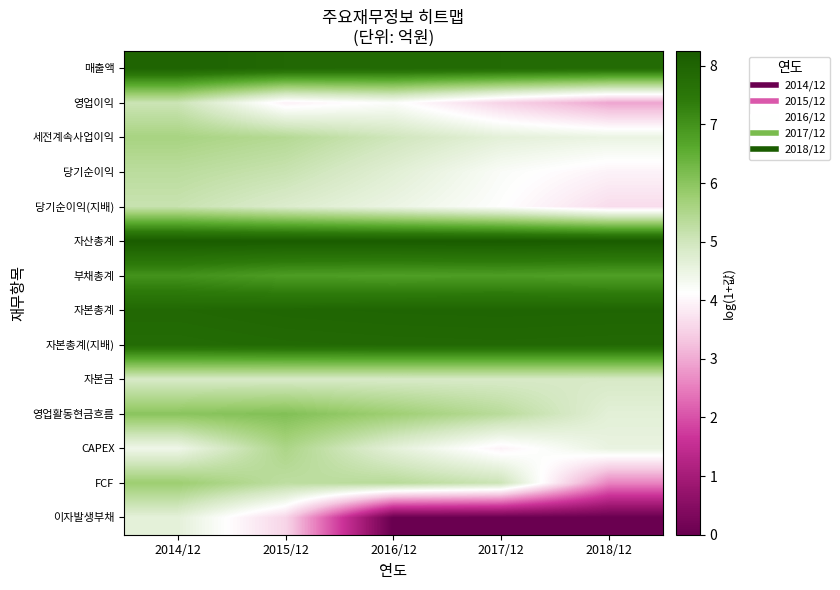

Rank the series at 2016/12 from highest to lowest value.

자산총계, 자본총계, 자본총계(지배), 매출액, 부채총계, 영업활동현금흐름, FCF, 세전계속사업이익, 자본금, 당기순이익, CAPEX, 당기순이익(지배), 영업이익, 이자발생부채